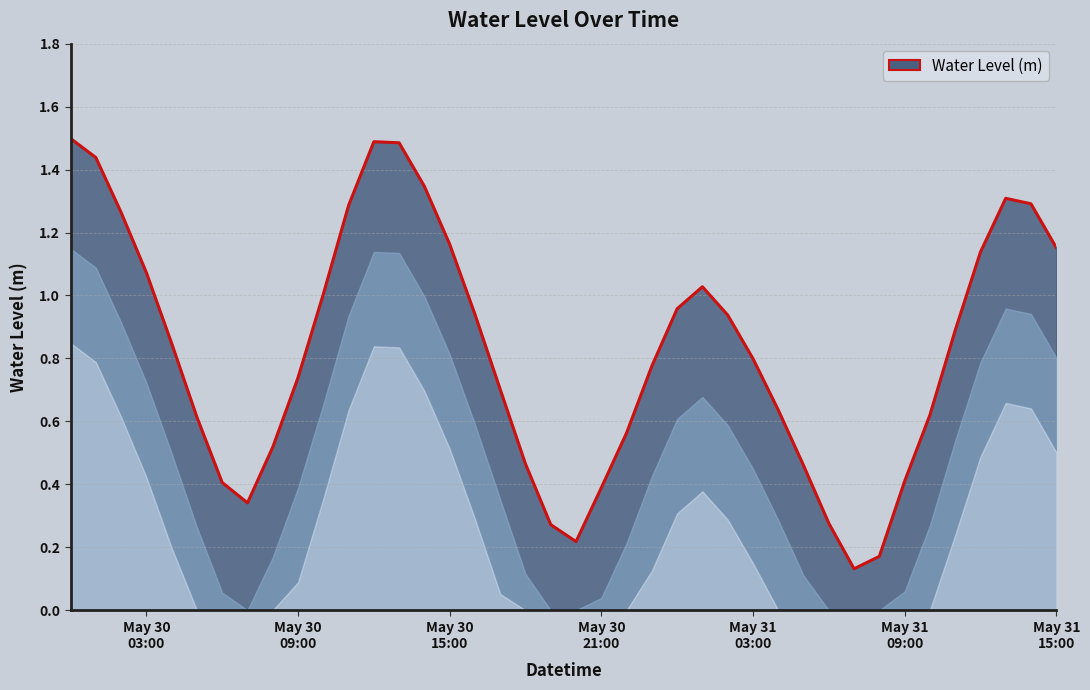

What is the greatest value displayed?

1.5